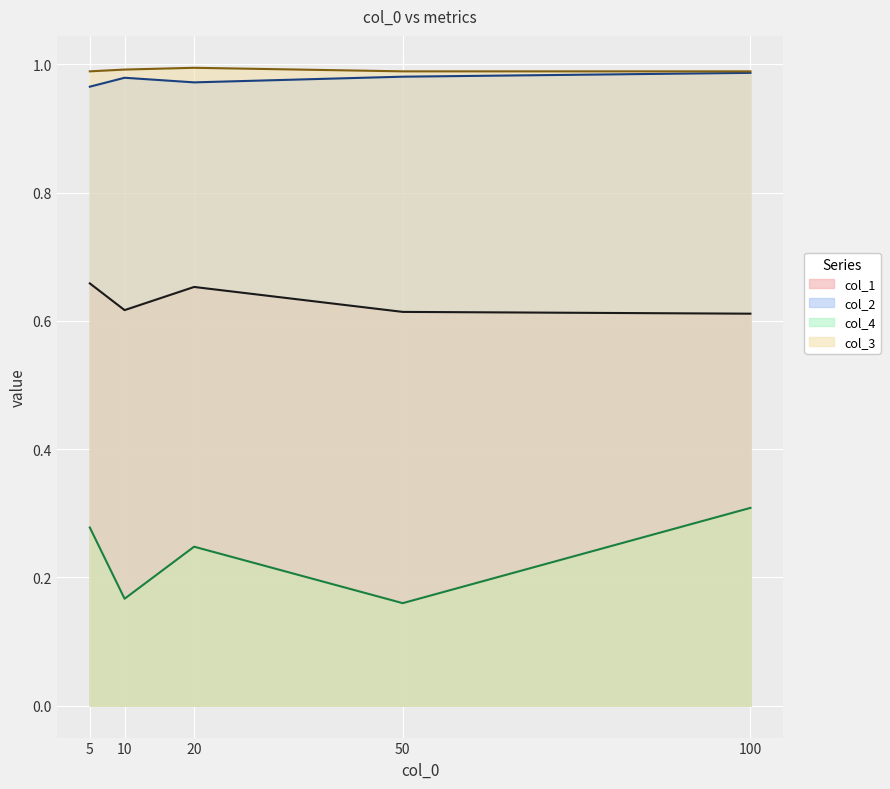

How many interior local peaks does the col_3 series have?

1